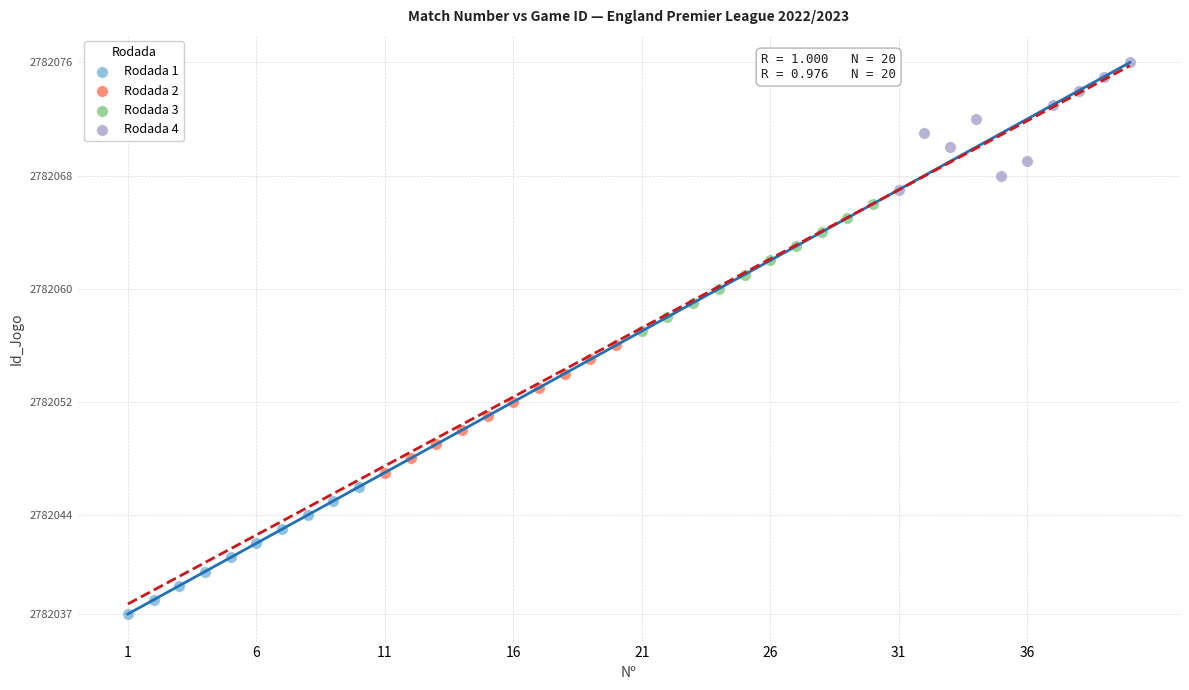

Which series contains the lowest Y value?

Rodada 1